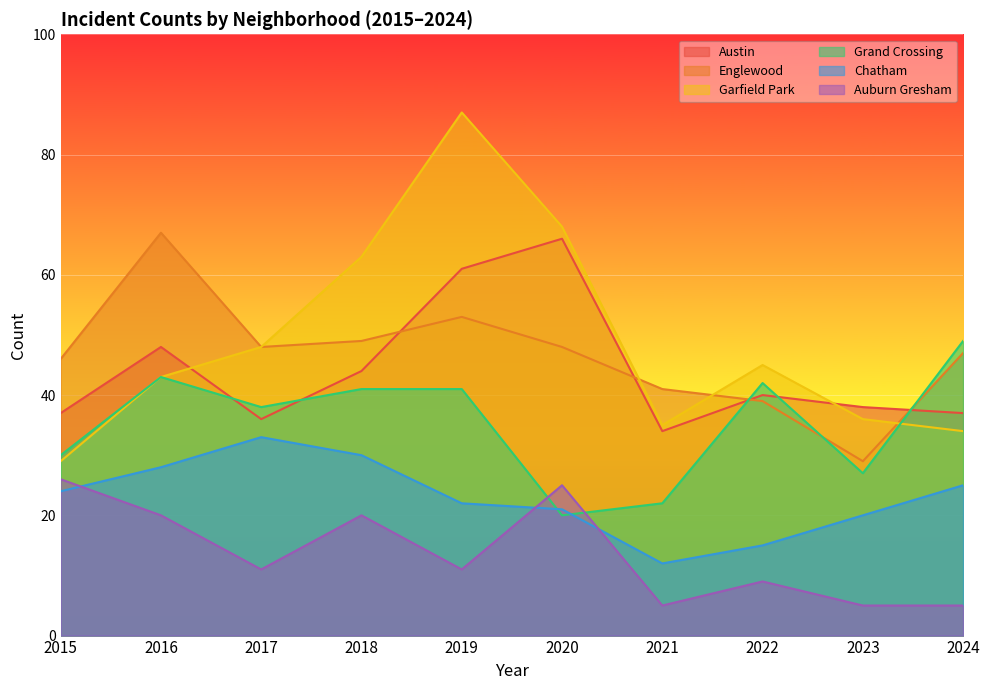

How many lines are shown in the chart?

6